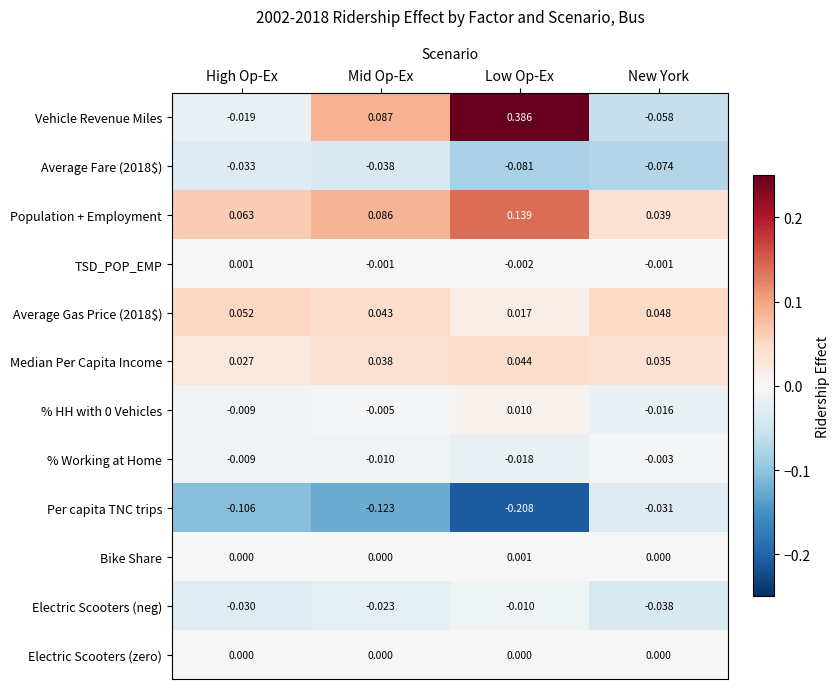

At which label does Average Fare (2018$) reach its peak?

High Op-Ex